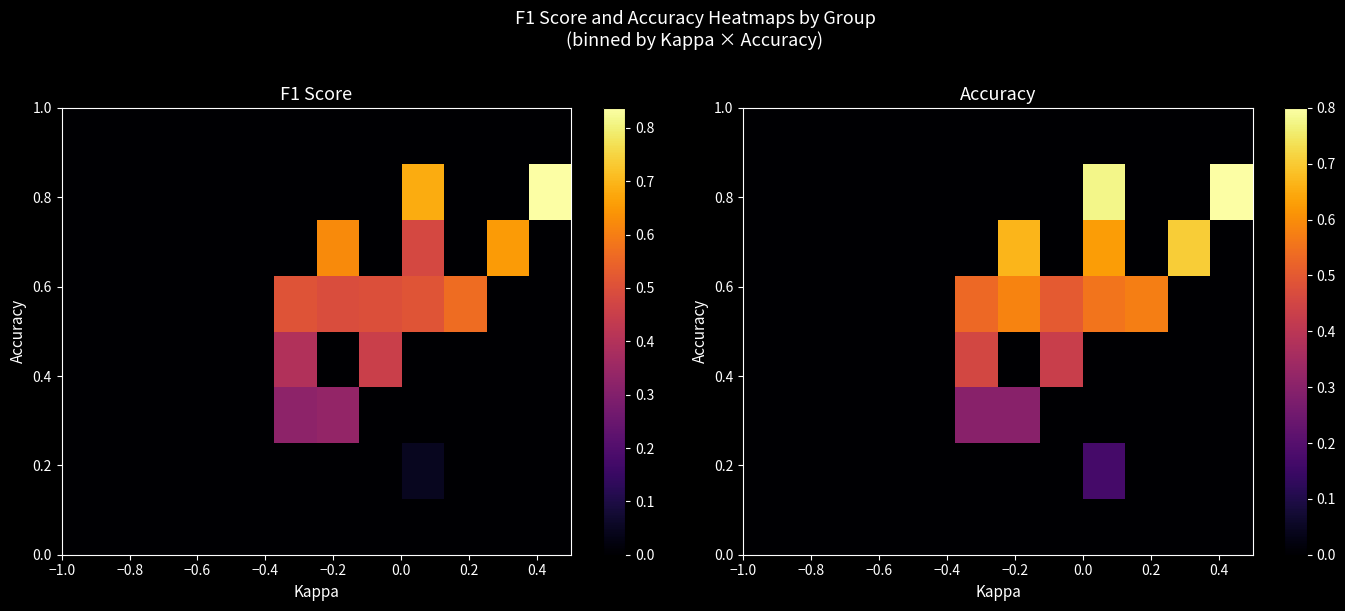

At how many categories does at least one series exceed 0?

7